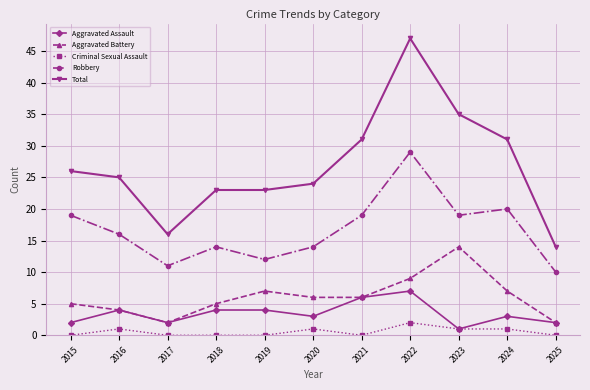

True or false: Total and Aggravated Battery intersect in this chart.

False